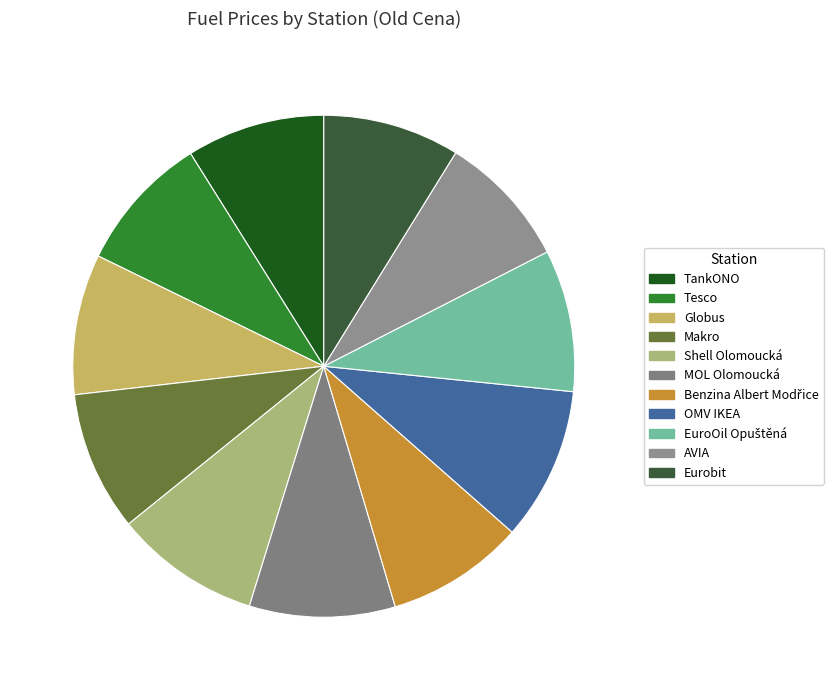

Does any single category account for the majority?

No